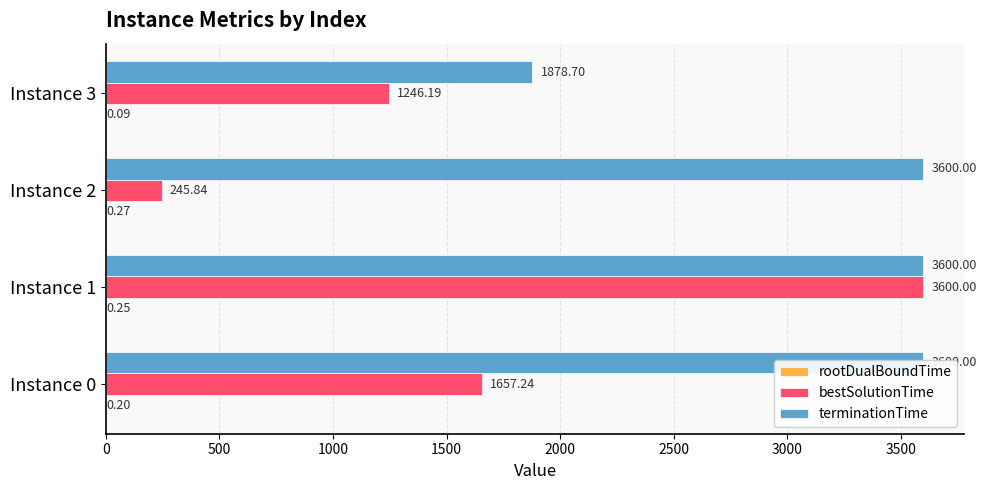

Rank the series by their maximum value, from highest to lowest.

terminationTime, bestSolutionTime, rootDualBoundTime